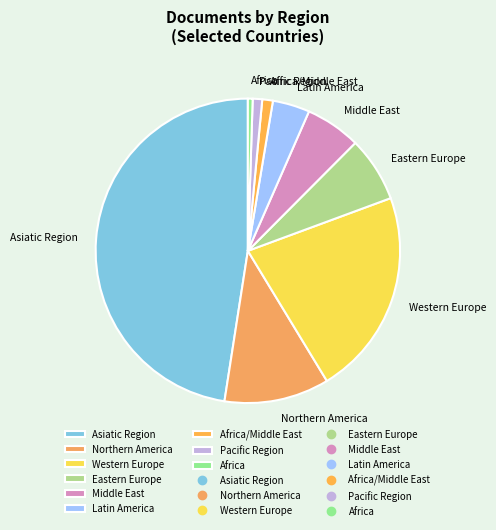

Do Latin America and Pacific Region together represent more than half of the pie?

No